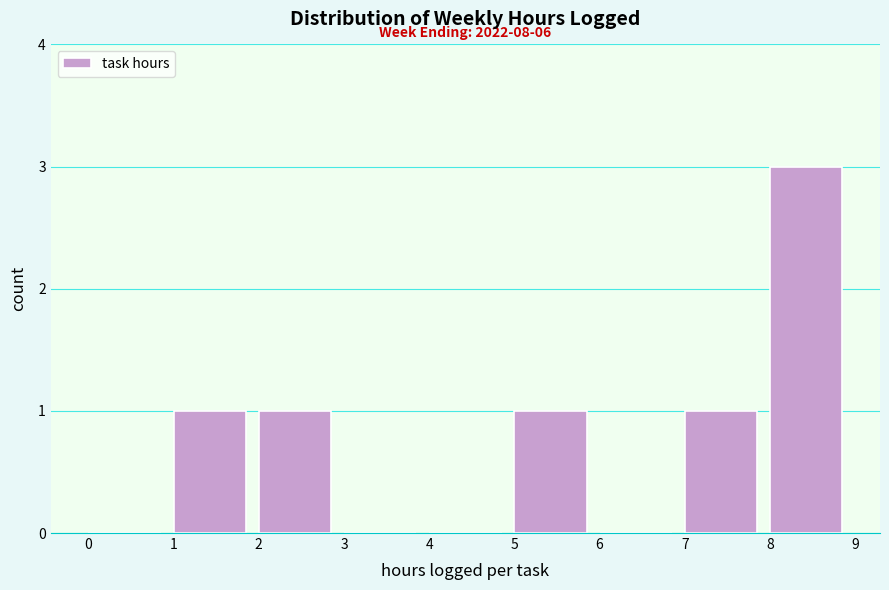

Which range on the x-axis has the tallest bar?

8 to 9